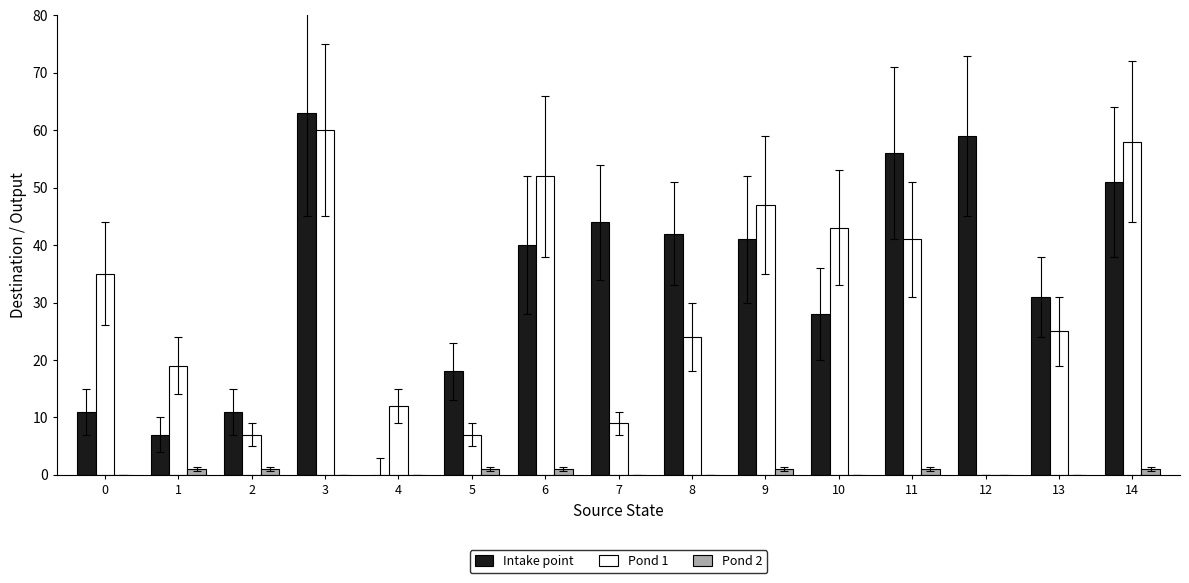

Where does the Intake point series first go above 40?

3